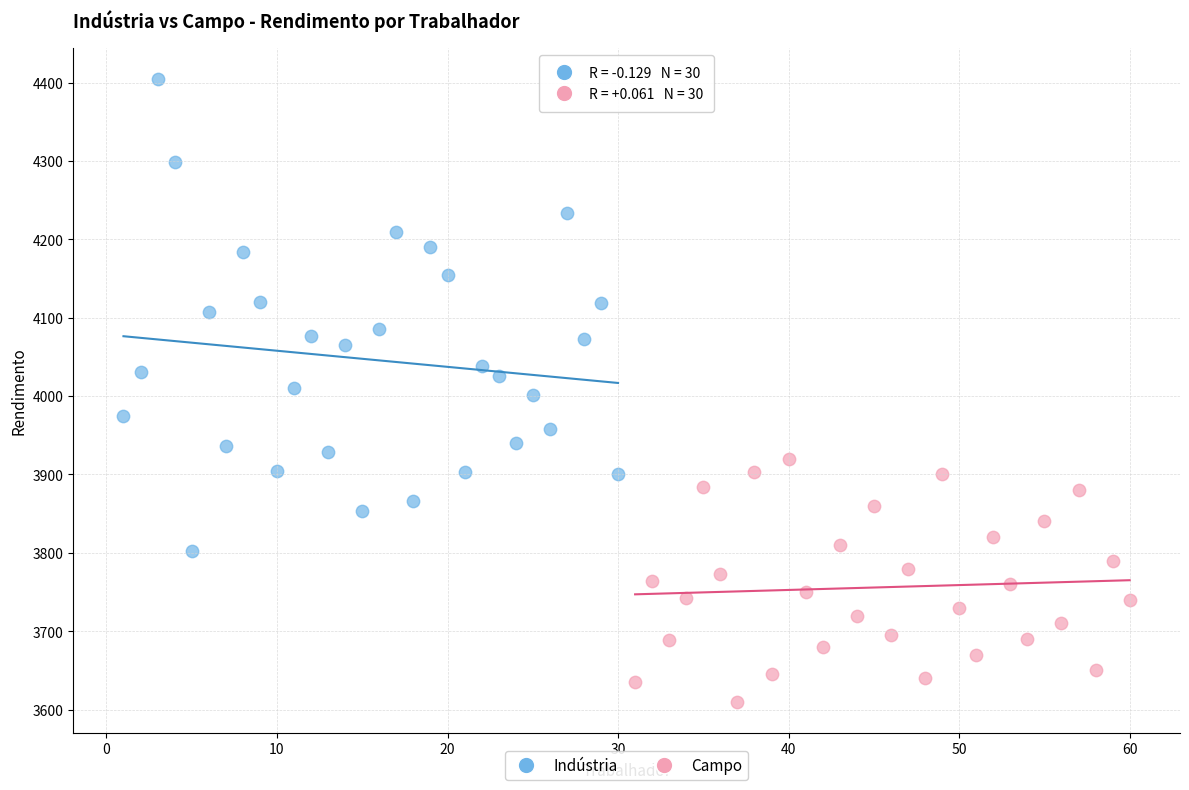

Which series contains the highest Y value?

Indústria